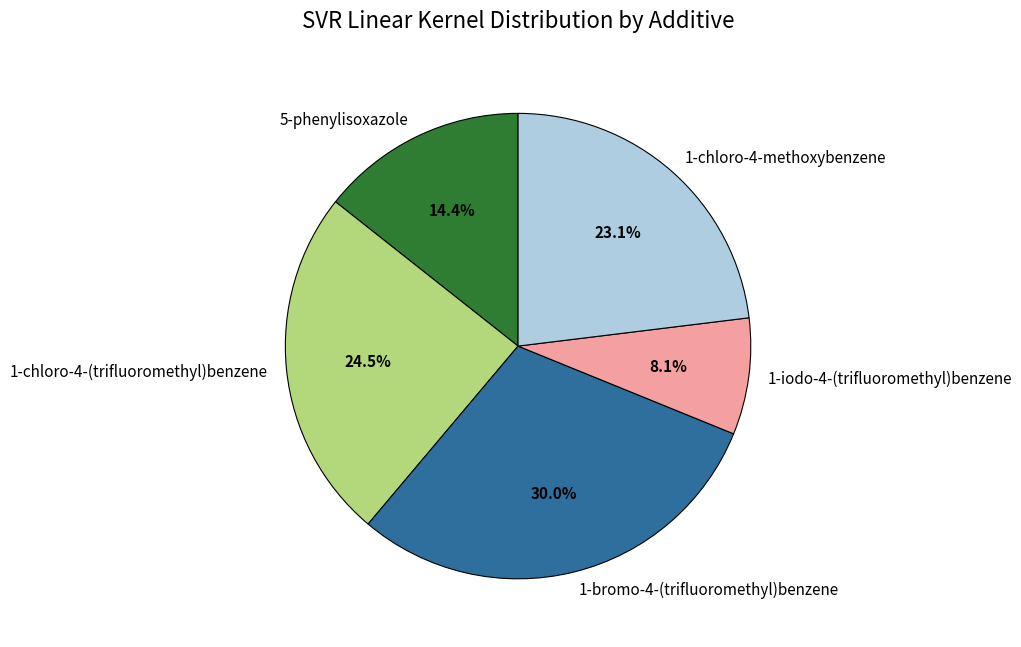

Does 1-chloro-4-methoxybenzene represent more than half of the total?

No